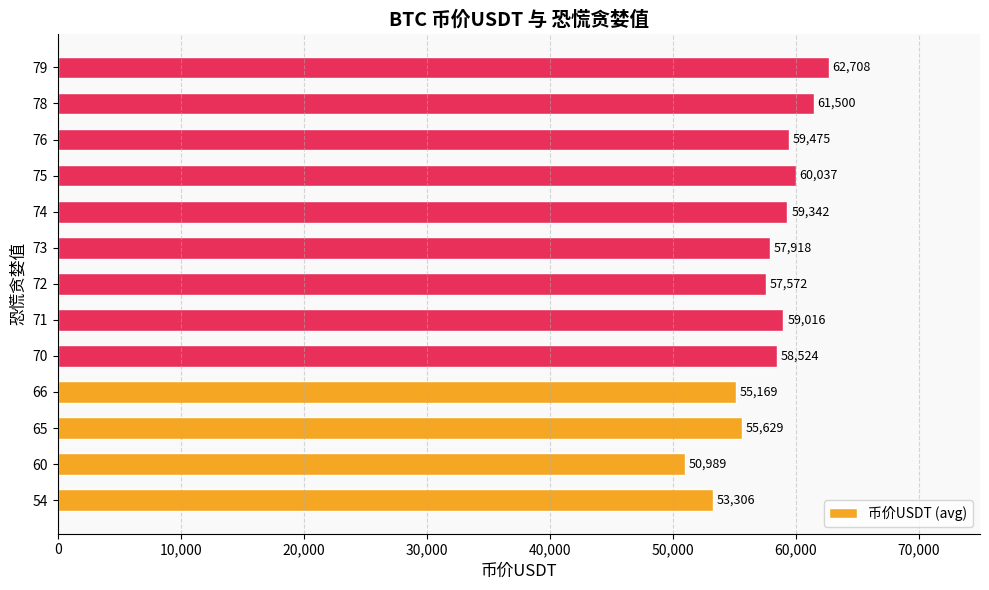

Approximately how many times larger is the value at 60 compared to 66?

0.9